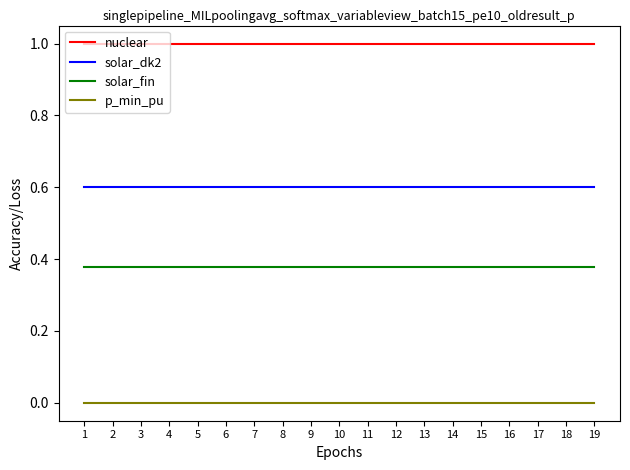

What is the spread (max minus min) of values at 1?

1.0